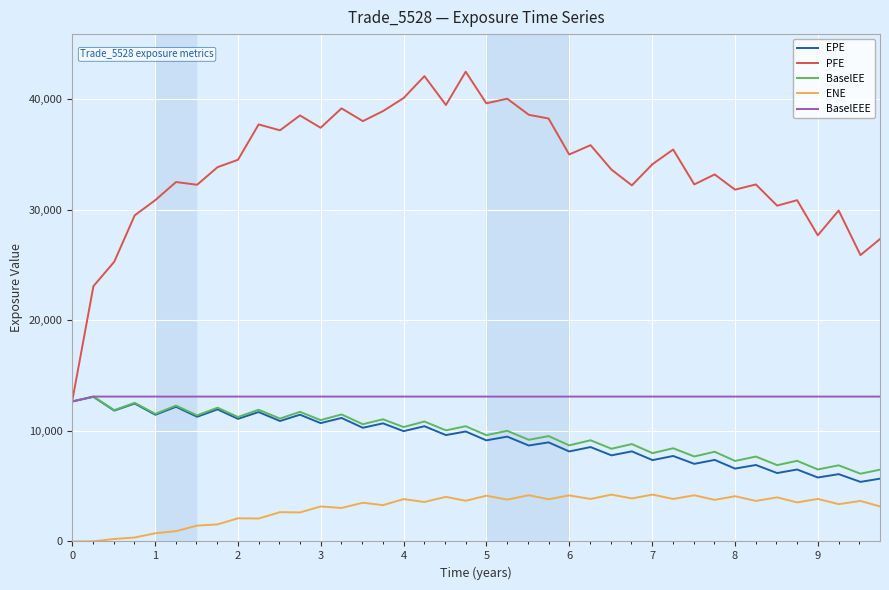

Which series has the largest total across all categories?

PFE